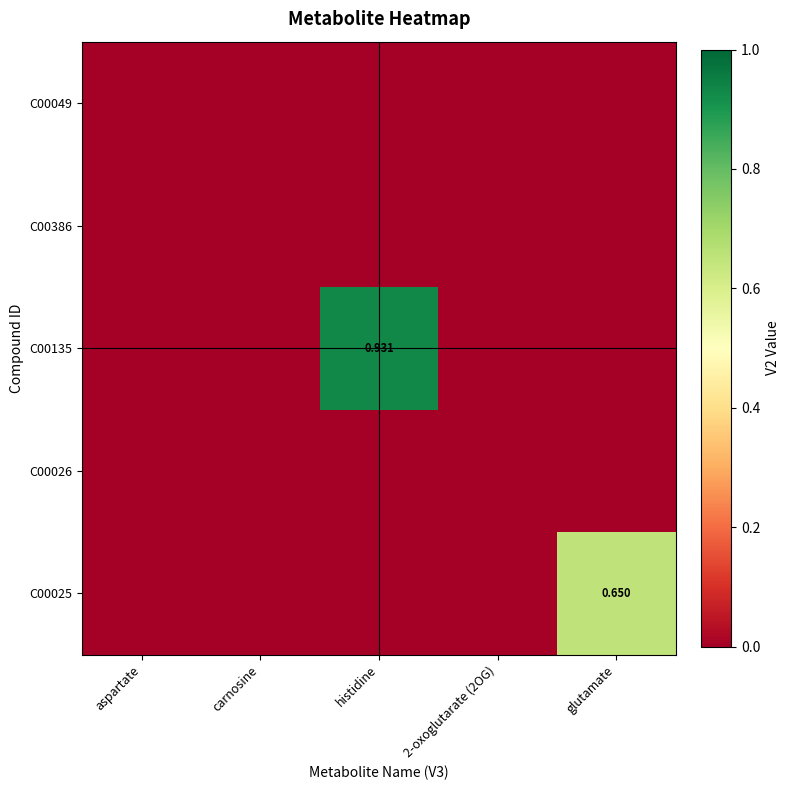

The C00135 series shows 0.0 at aspartate. True or false?

True